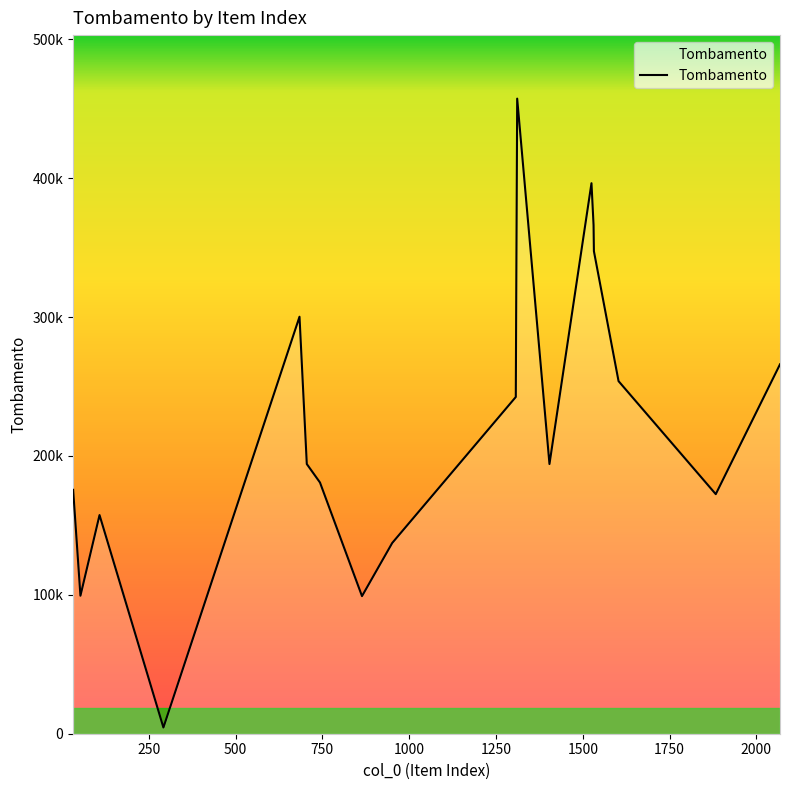

True or false: there are more than 0 points higher than both neighbors.

True